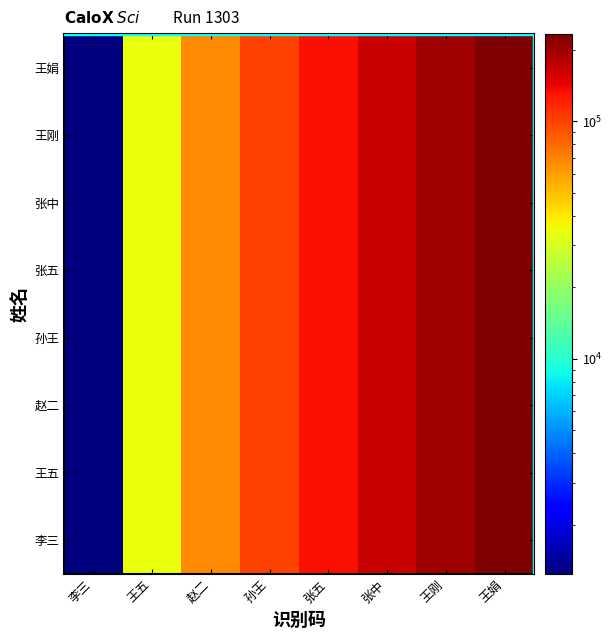

Which has a higher value, 张五 or 张中?

张中